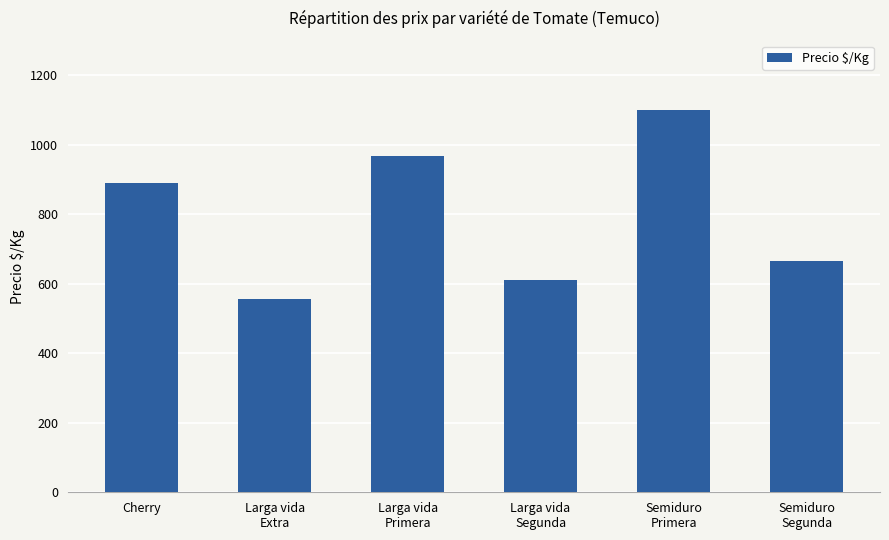

How many series are shown in this chart?

1